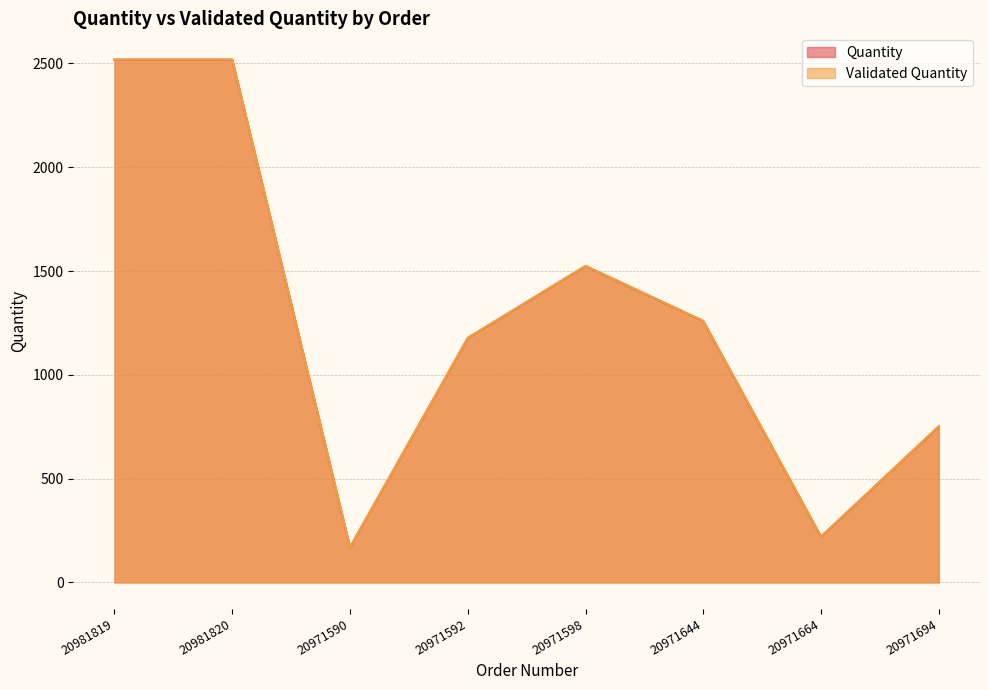

True or false: Validated Quantity and Quantity cross at least once.

False